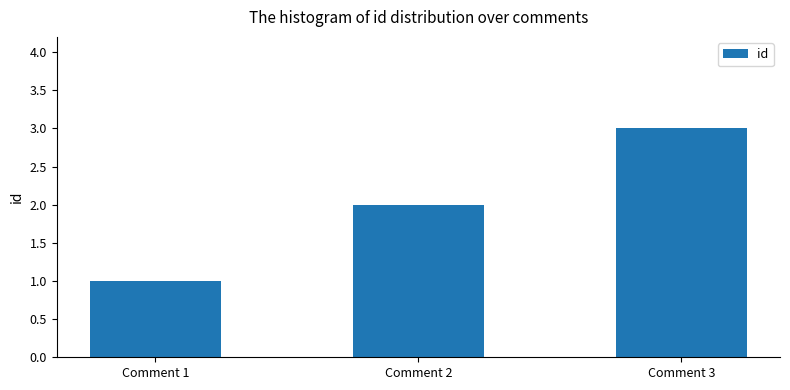

Are the bars grouped side by side (vs. stacked)?

No